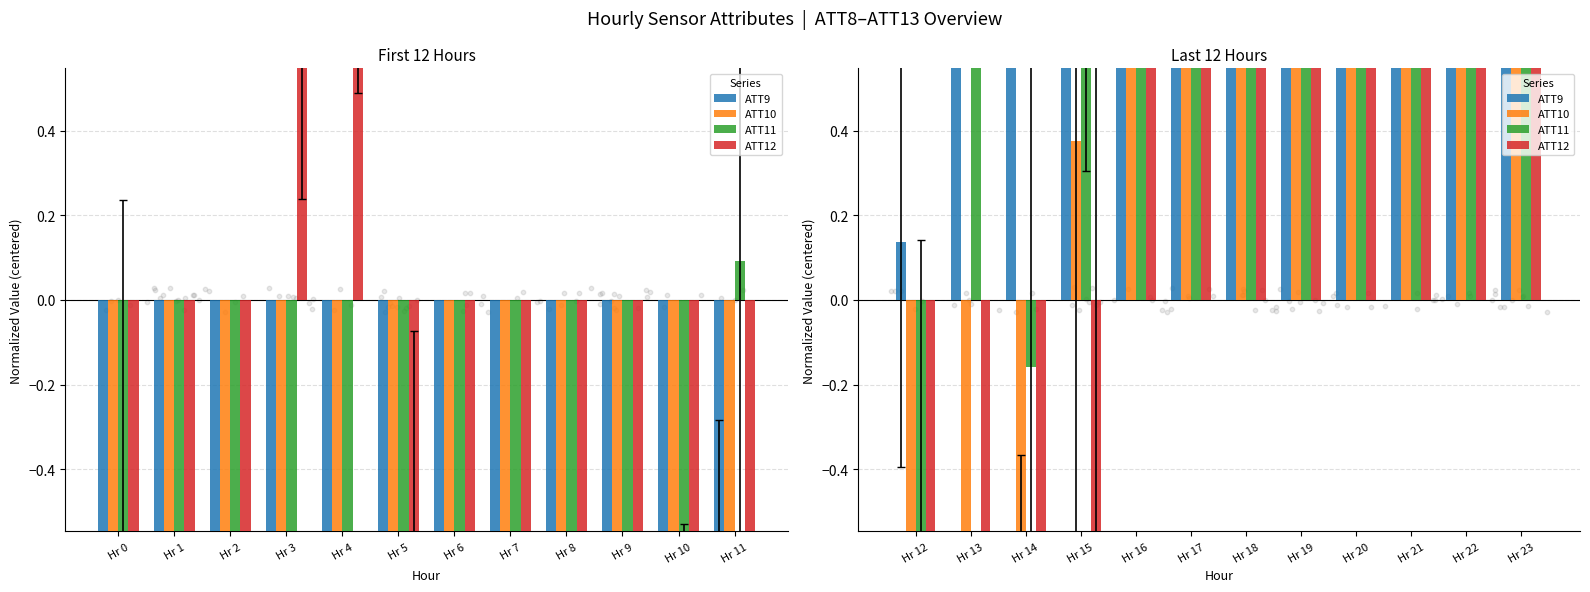

At how many categories does at least one series exceed 5?

7